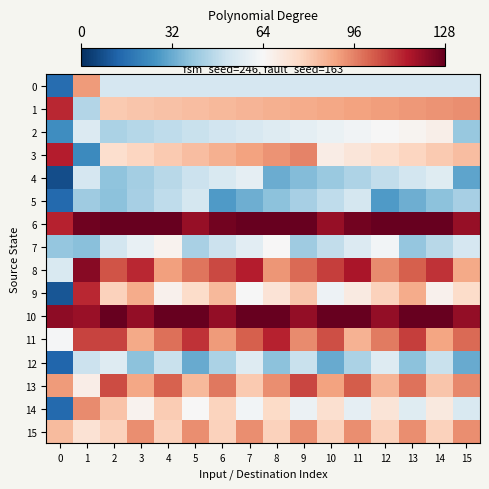

Which series changed the most between 4 and 11?

8